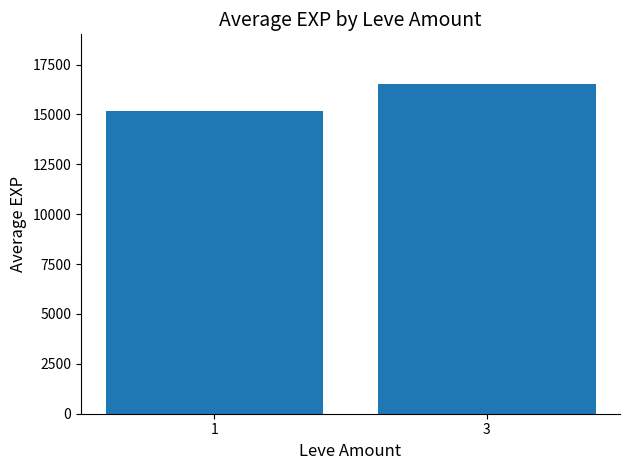

What is the value of the 2nd bar from the left?

16532.9